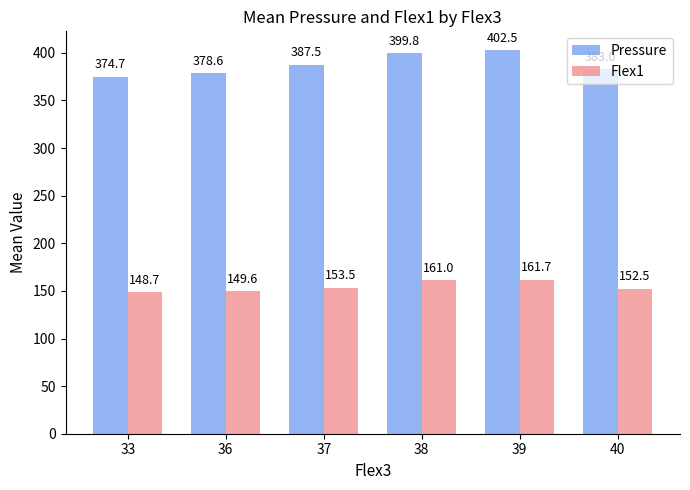

Which series has the largest total across all categories?

Pressure